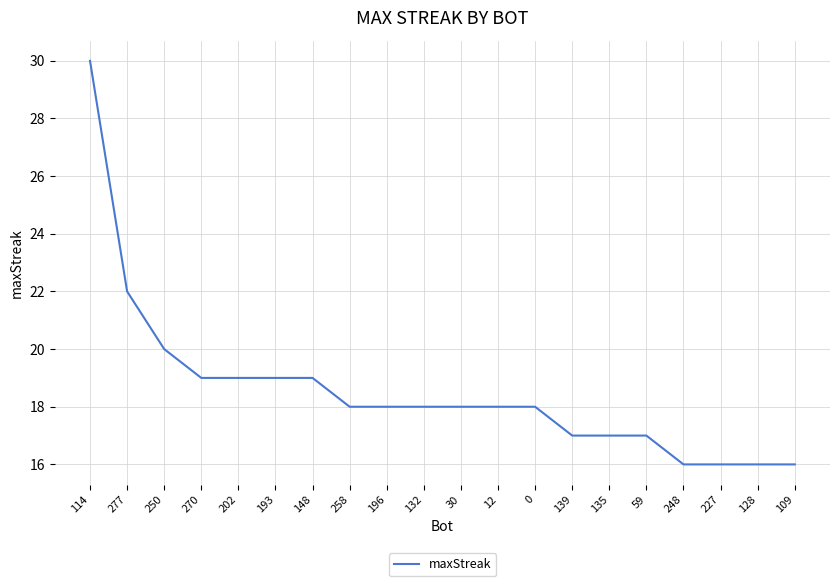

What is the change in value from 277 to 59?

-5